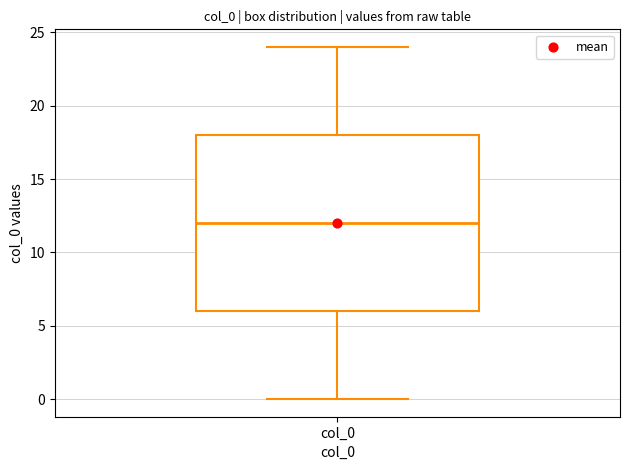

Where does the median line of the box for col_0 sit on the y-axis? The values are not printed on the chart, so give them approximately, as read against the axis.

12